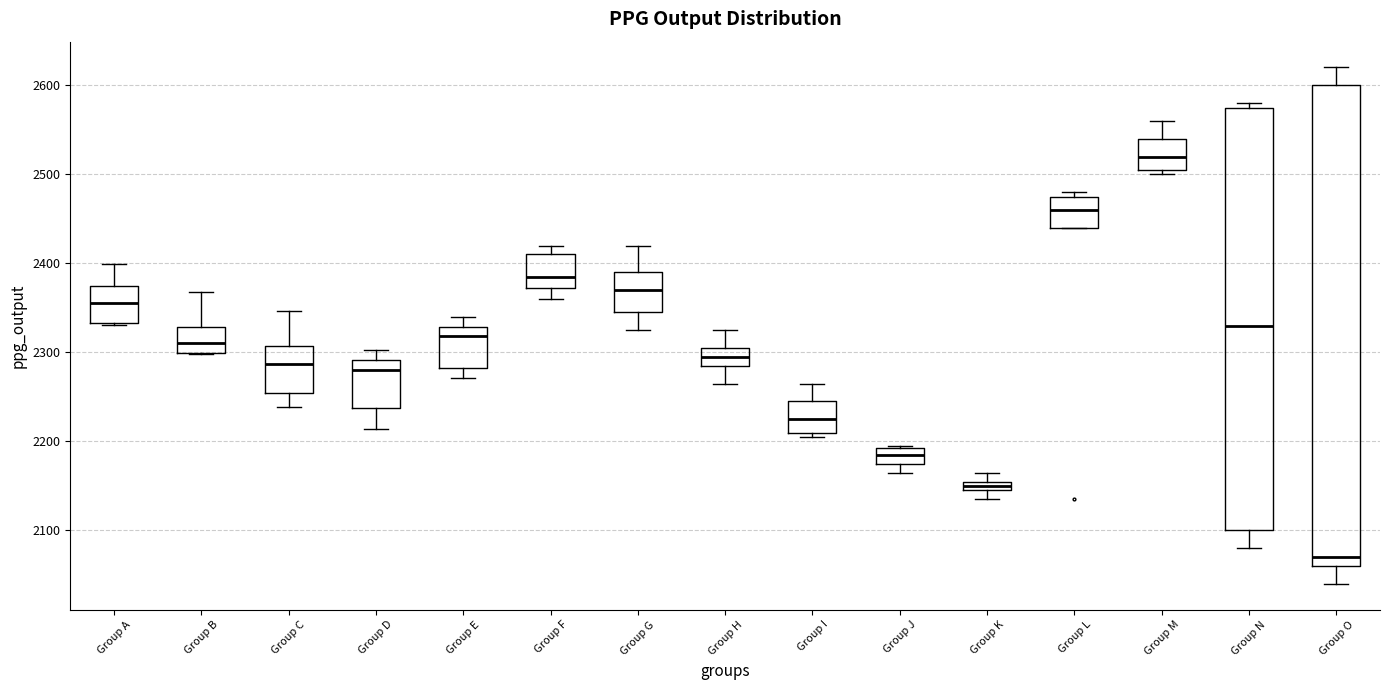

Where is the upper edge of the box for Group J on the y-axis? The values are not printed on the chart, so give them approximately, as read against the axis.

2190